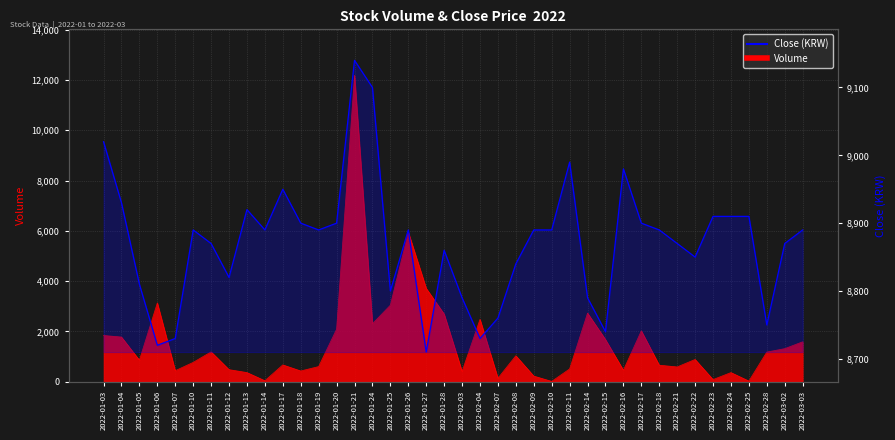

What position from the left is 2022-02-17?

31